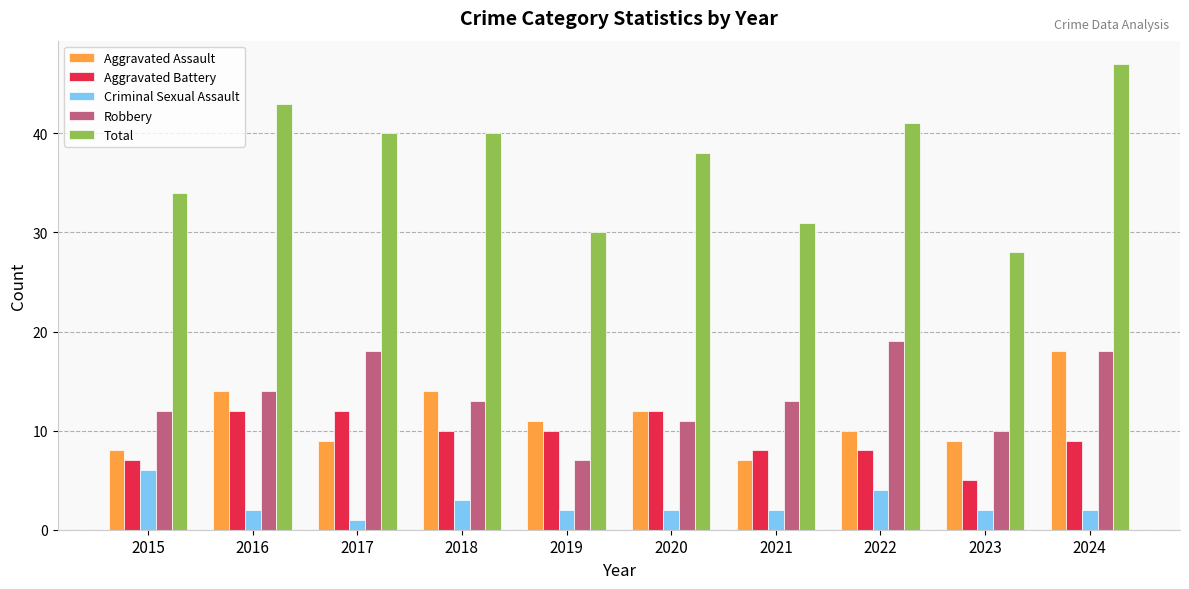

Are the bars grouped side by side (vs. stacked)?

Yes